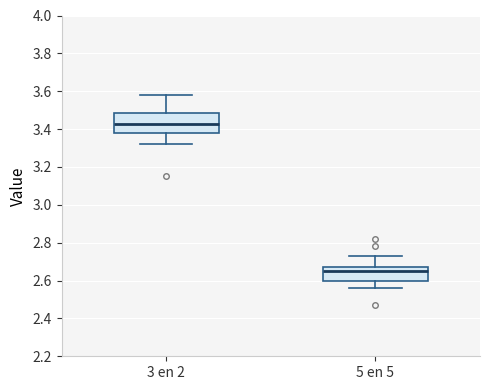

Which box is the tallest, from its lower edge to its upper edge?

3 en 2